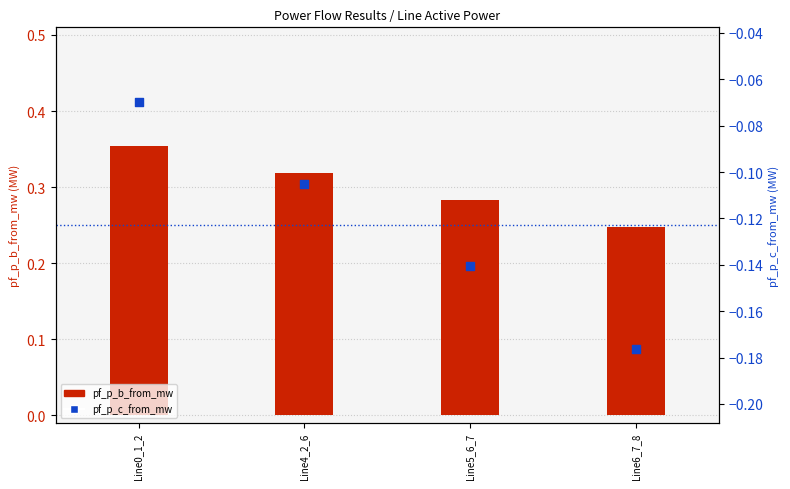

Is the value of pf_p_b_from_mw at Line5_6_7 greater than the value of pf_p_c_from_mw at Line4_2_6?

Yes